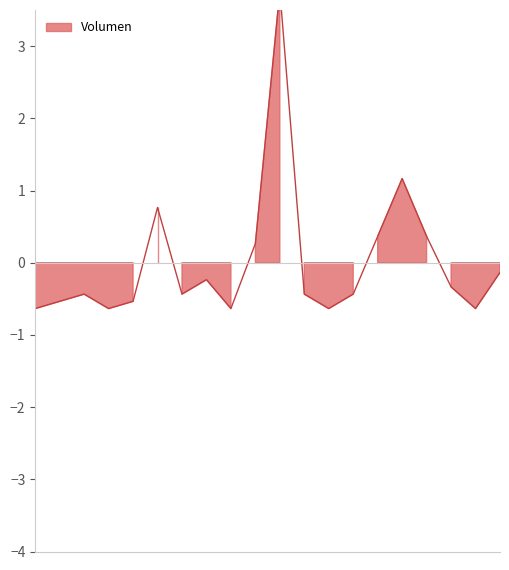

How many data points are less than 0?

14